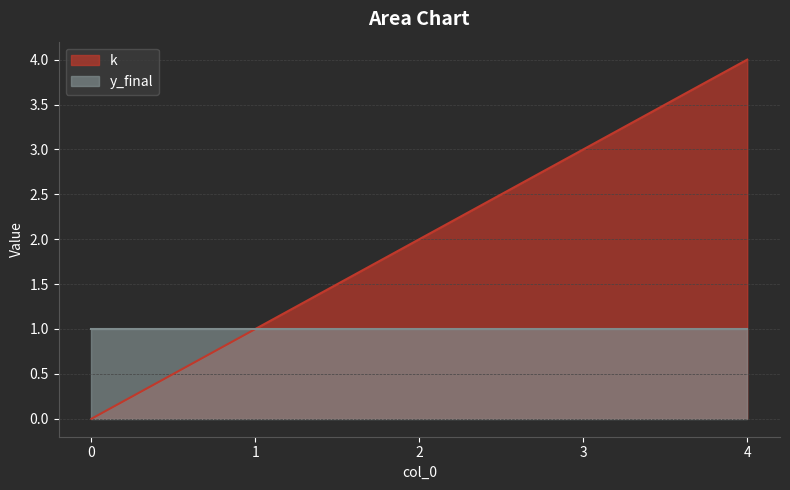

How many values are below 2?

2